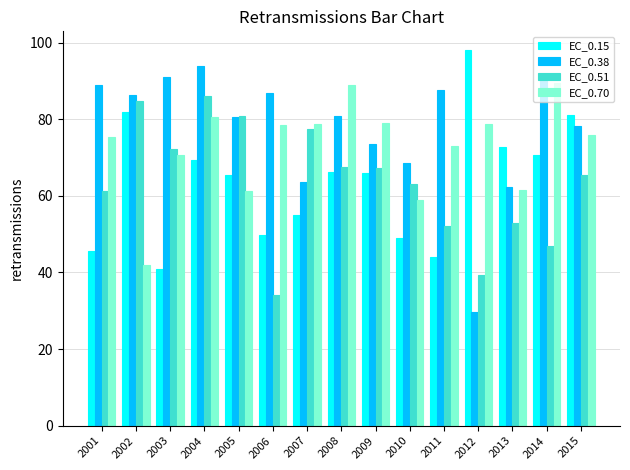

Is it true that EC_0.15 equals 90.4 at 2007?

False